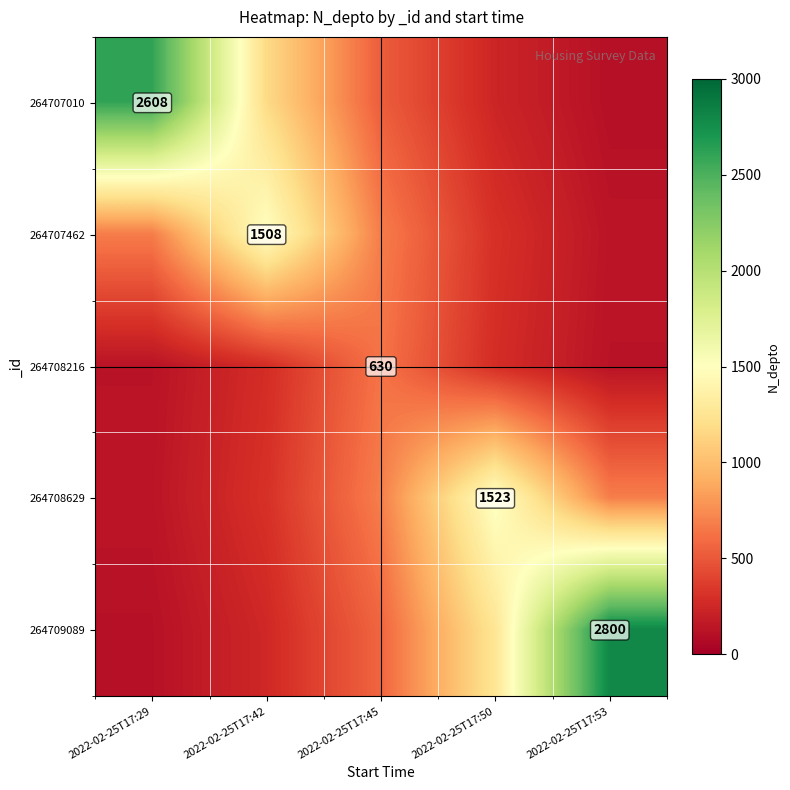

At 2022-02-25T17:29, list the series in order from smallest to largest.

264709089, 264708216, 264708629, 264707462, 264707010